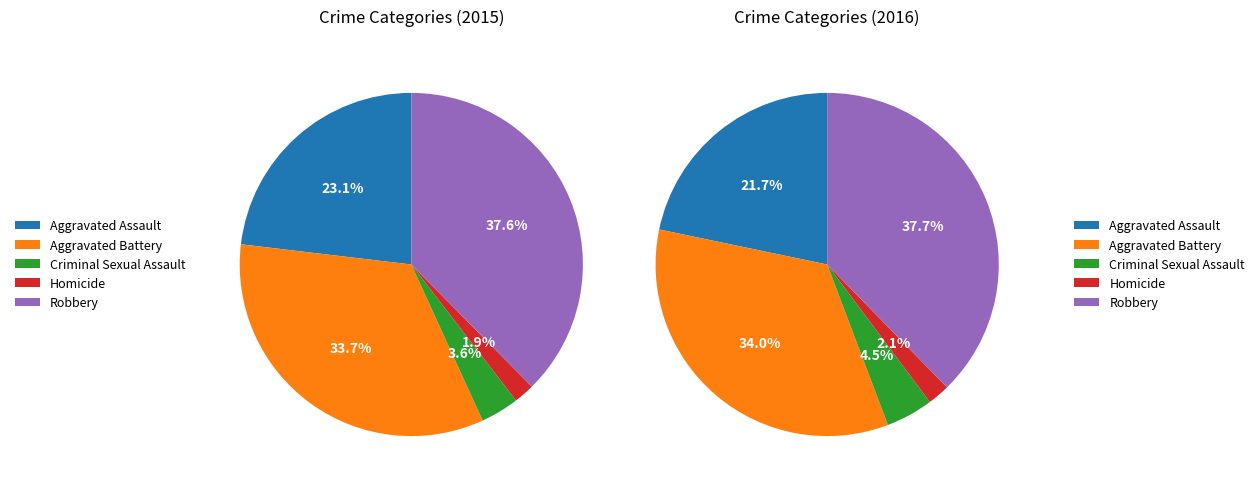

Which slice is the largest?

Robbery